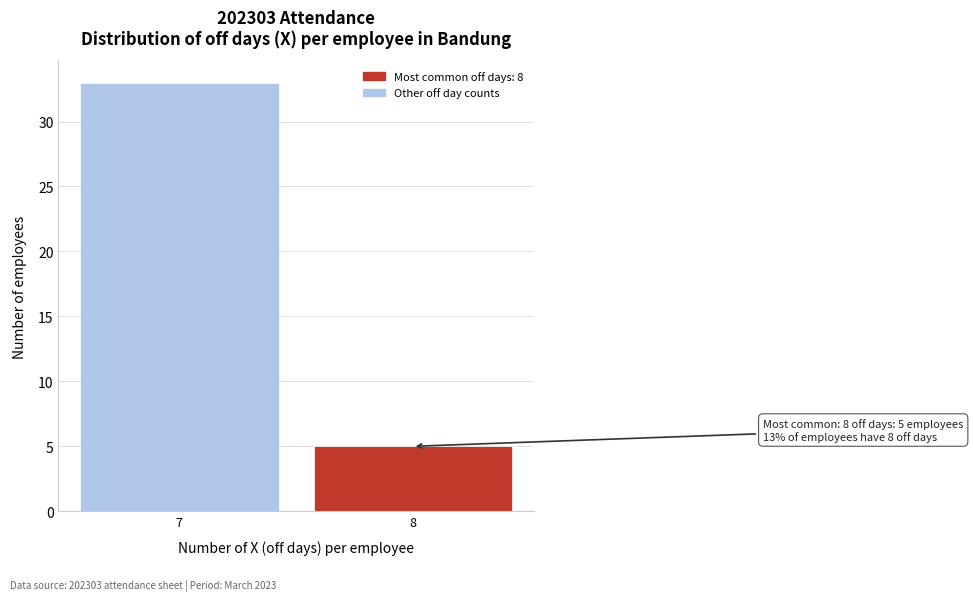

Reading left to right, transcribe all the data shown in this chart.

33	5